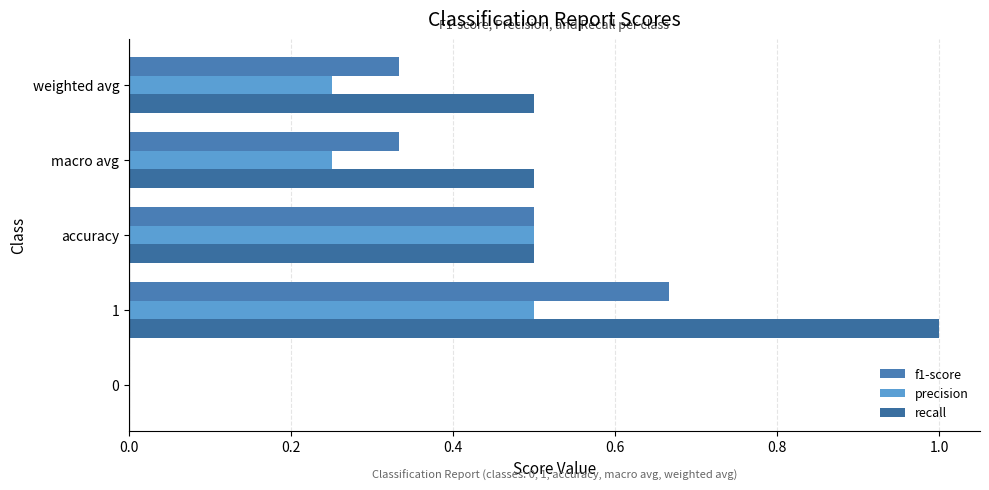

How many series are shown in this chart?

3